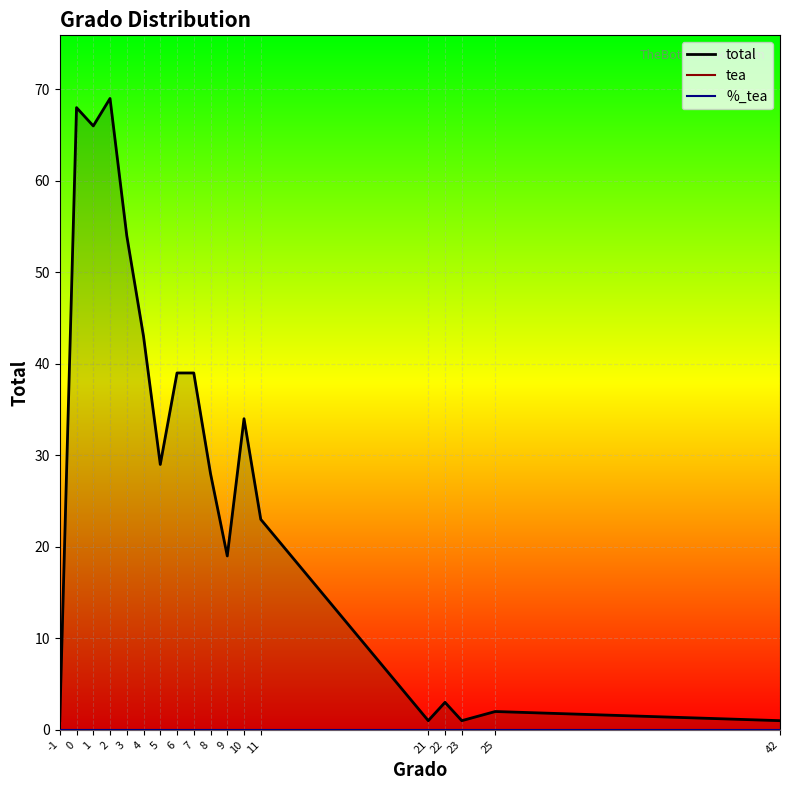

Which has a higher value, 22 or 8?

8